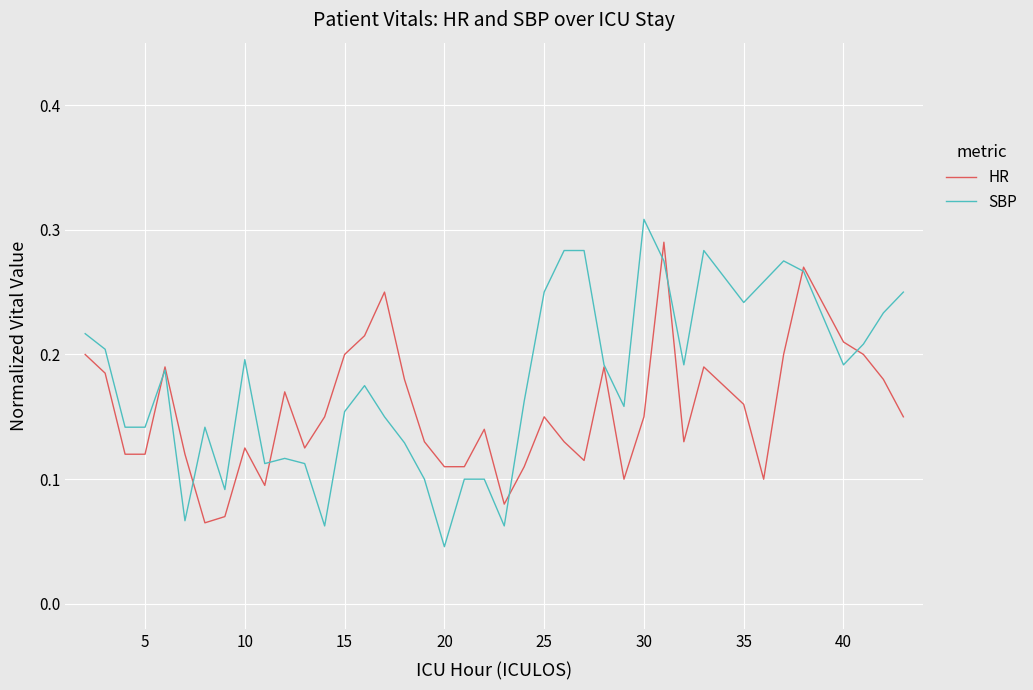

Rank the series by their maximum value, from highest to lowest.

SBP, HR